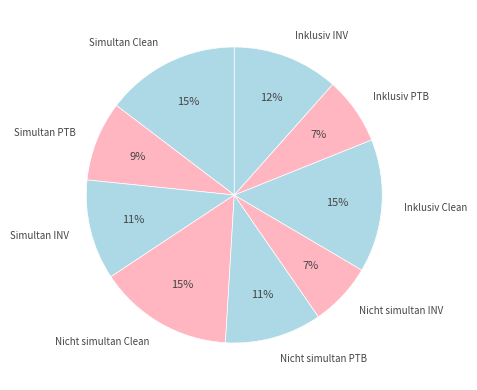

To the nearest percent, what is the difference between the Inklusiv INV and Simultan Clean slice percentages?

3%